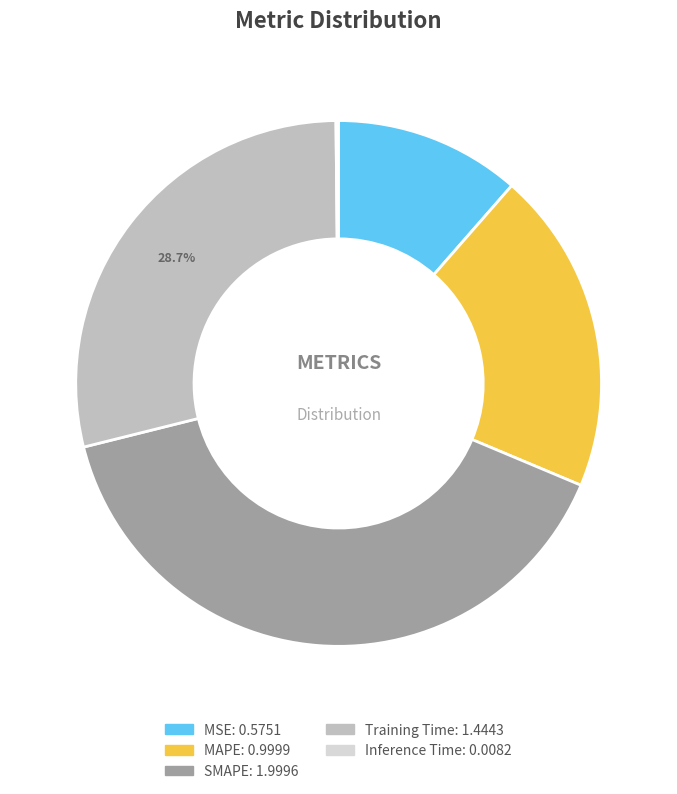

Which has a higher value, MAPE or MSE?

MAPE